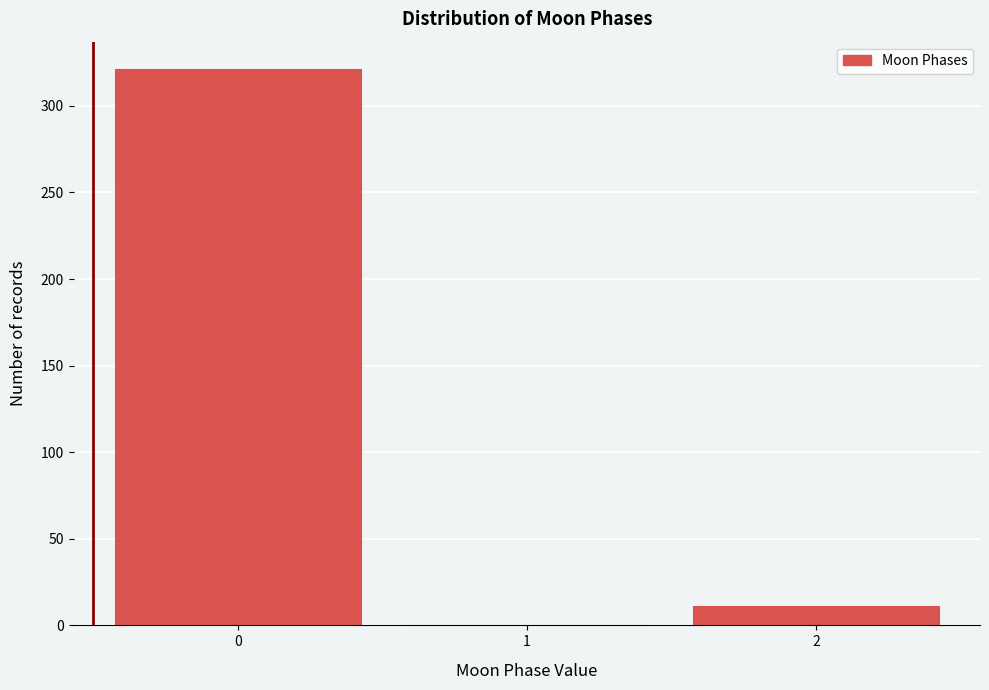

Reading left to right, what are all the values shown in this chart?

0=321	1=0	2=11